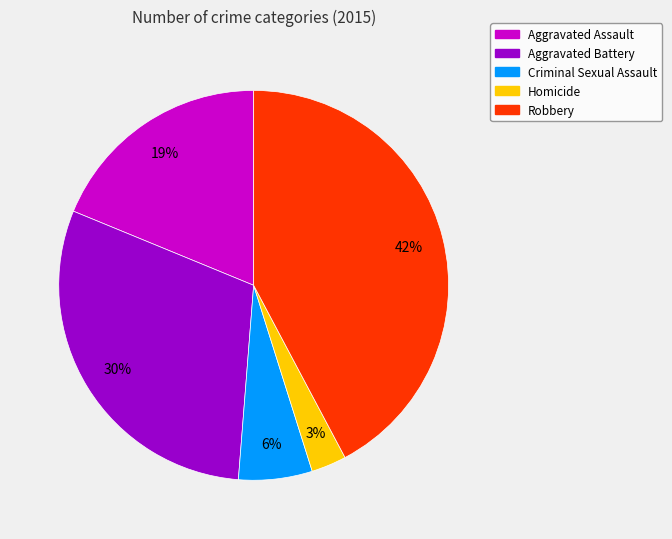

What is the ratio of the value at Homicide to the value at Criminal Sexual Assault?

0.5